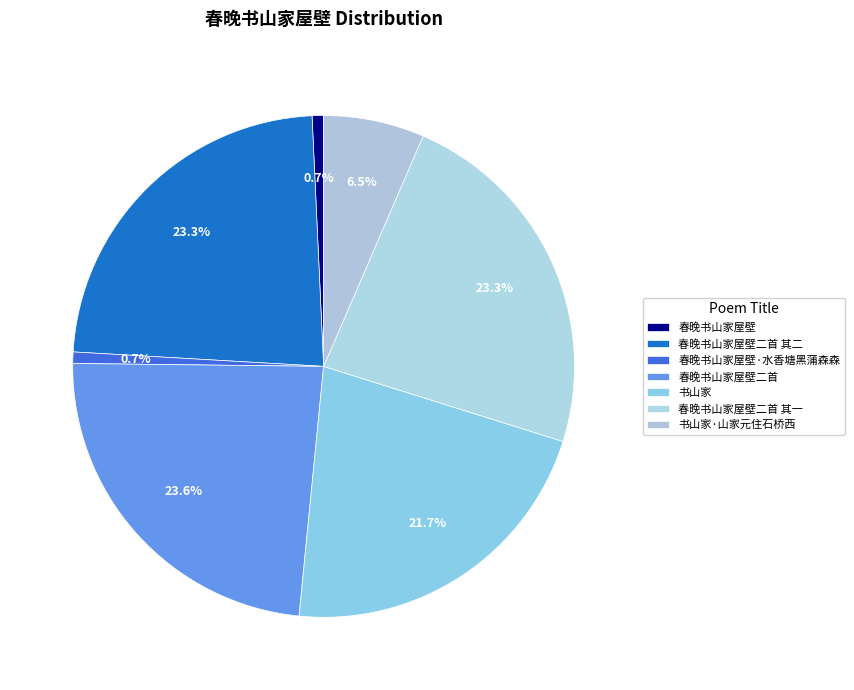

Rank the categories by value from highest to lowest.

春晚书山家屋壁二首, 春晚书山家屋壁二首 其二, 春晚书山家屋壁二首 其一, 书山家, 书山家·山家元住石桥西, 春晚书山家屋壁·水香塘黑蒲森森, 春晚书山家屋壁